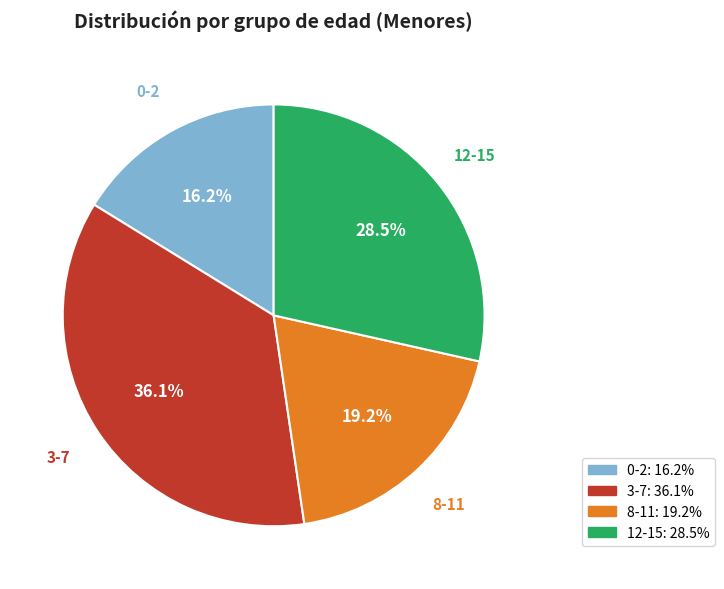

How many segments does this pie chart have?

4